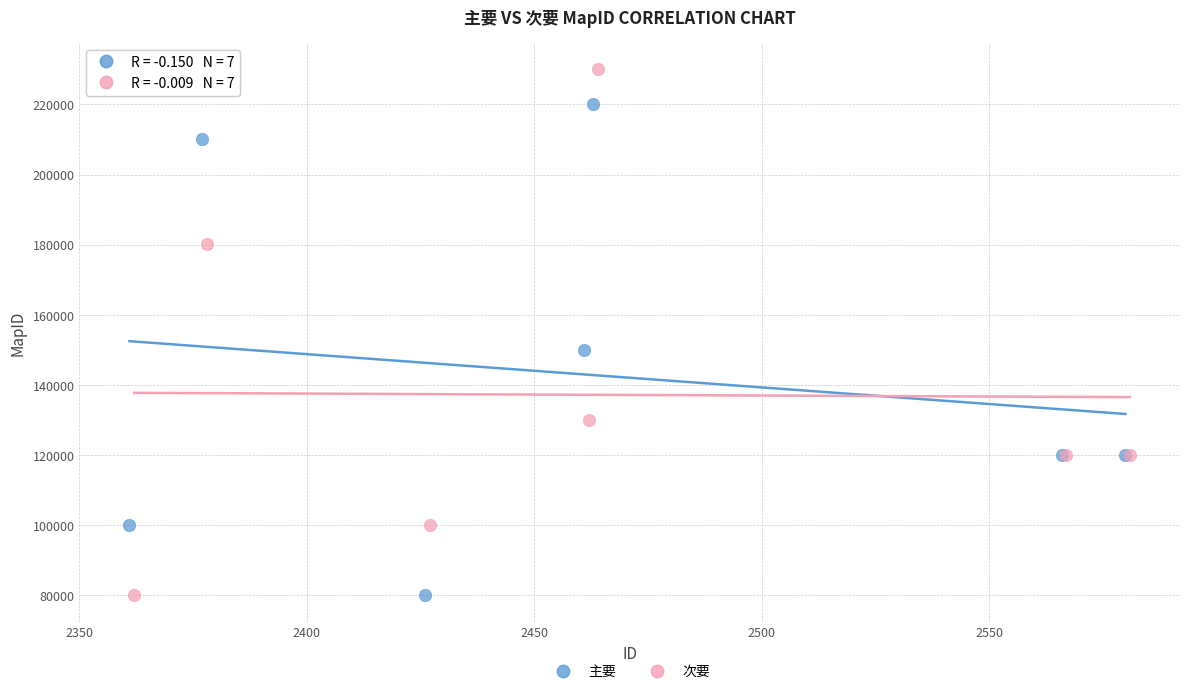

Which series contains the highest Y value?

次要